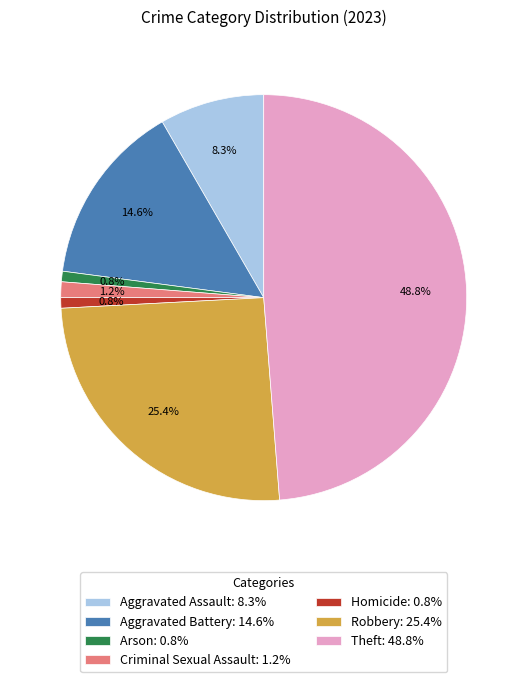

Is it true that Criminal Sexual Assault is 1% of the pie?

True